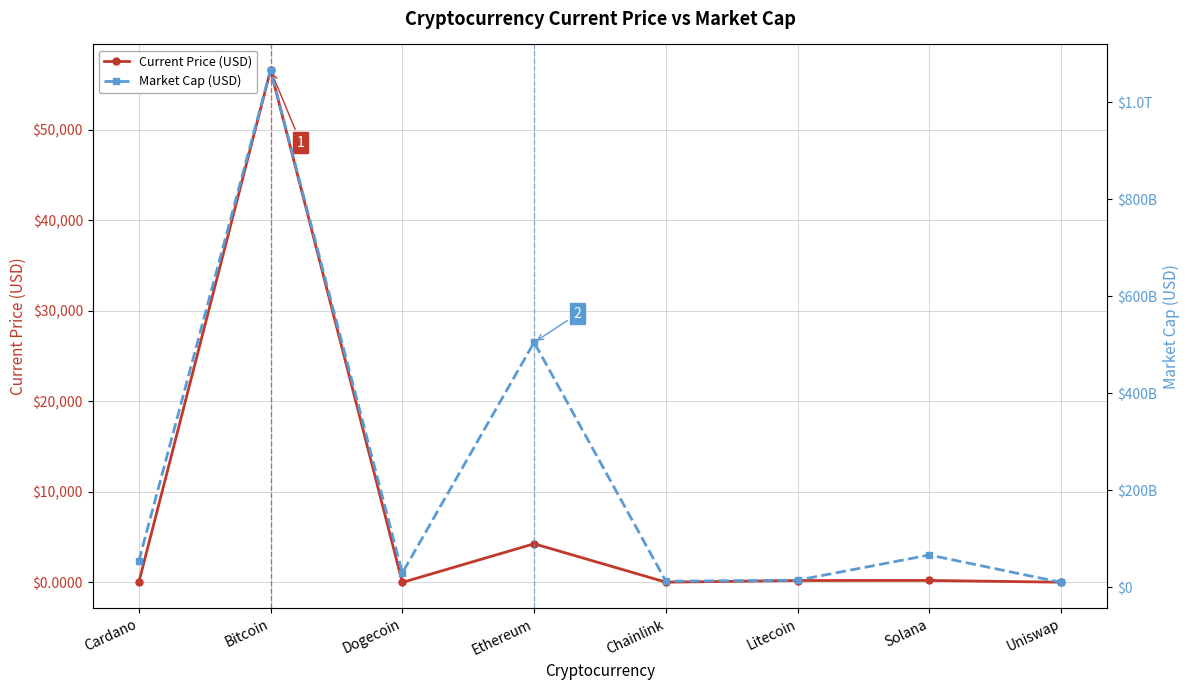

Reading left to right, list all the values displayed in this chart.

Current Price (USD): Cardano=1.7	Bitcoin=56597.0	Dogecoin=0.2	Ethereum=4269.1	Chainlink=26.4	Litecoin=210.9	Solana=218.8	Uniswap=21.8
Market Cap (USD): Cardano=53844196822.0	Bitcoin=1066891571415.0	Dogecoin=29478587911.0	Ethereum=505200885240.0	Chainlink=12306879502.0	Litecoin=14556623641.0	Solana=66458707281.0	Uniswap=9892551752.0